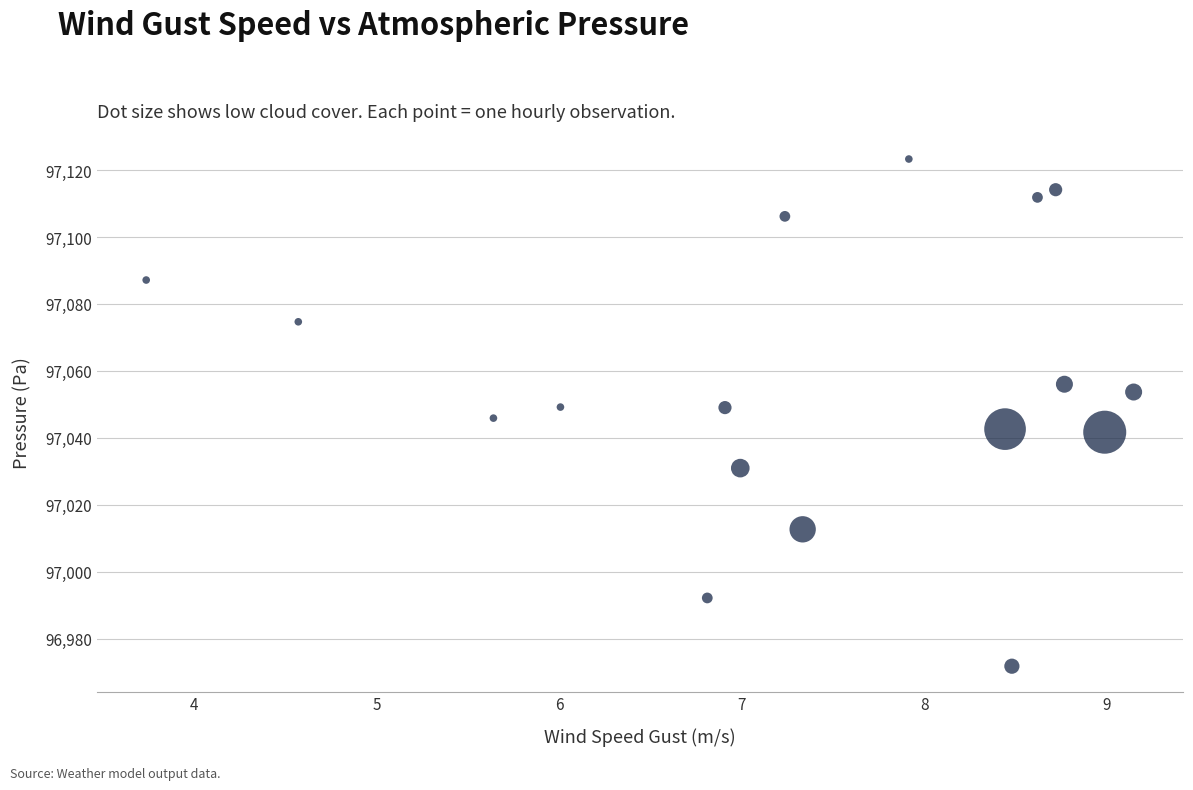

What is the range of Y values (max minus min)?

151.6